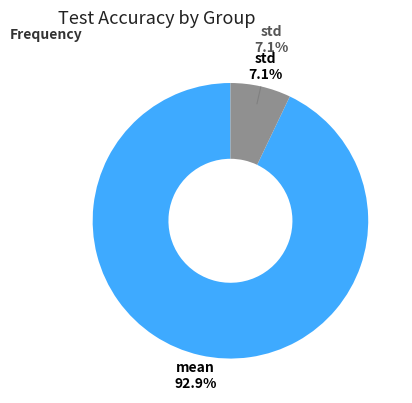

How many segments does this pie chart have?

2